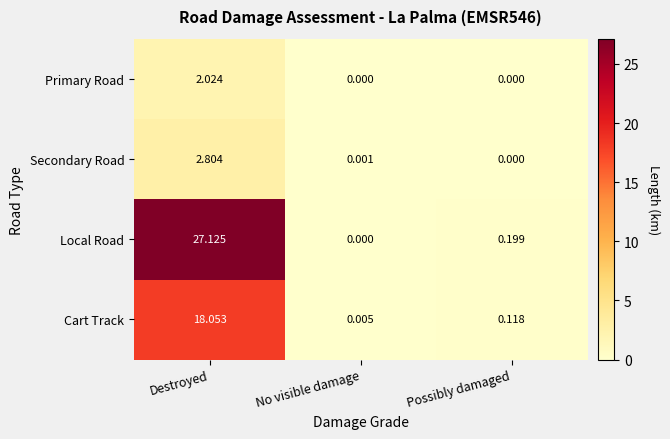

Is the value of Secondary Road at Possibly damaged greater than the value of Cart Track at Possibly damaged?

No